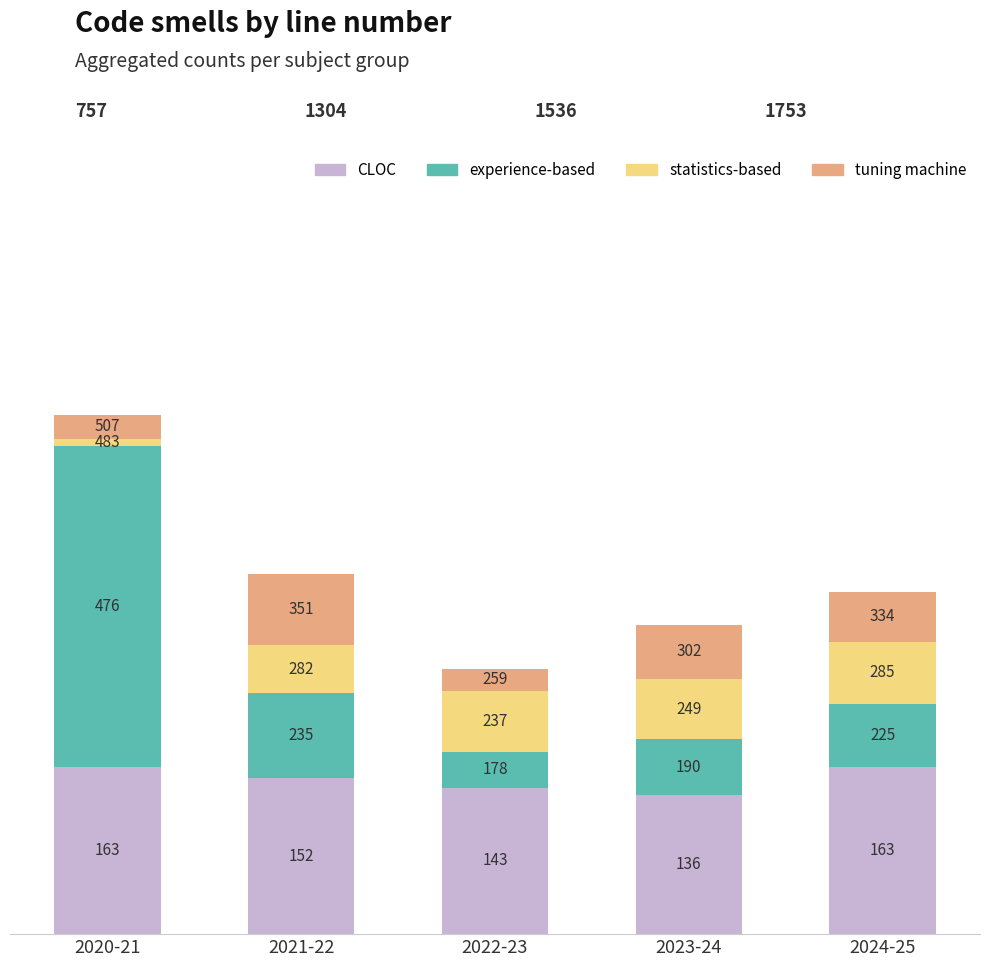

Rank the categories by experience-based value from highest to lowest.

2020-21, 2021-22, 2024-25, 2023-24, 2022-23